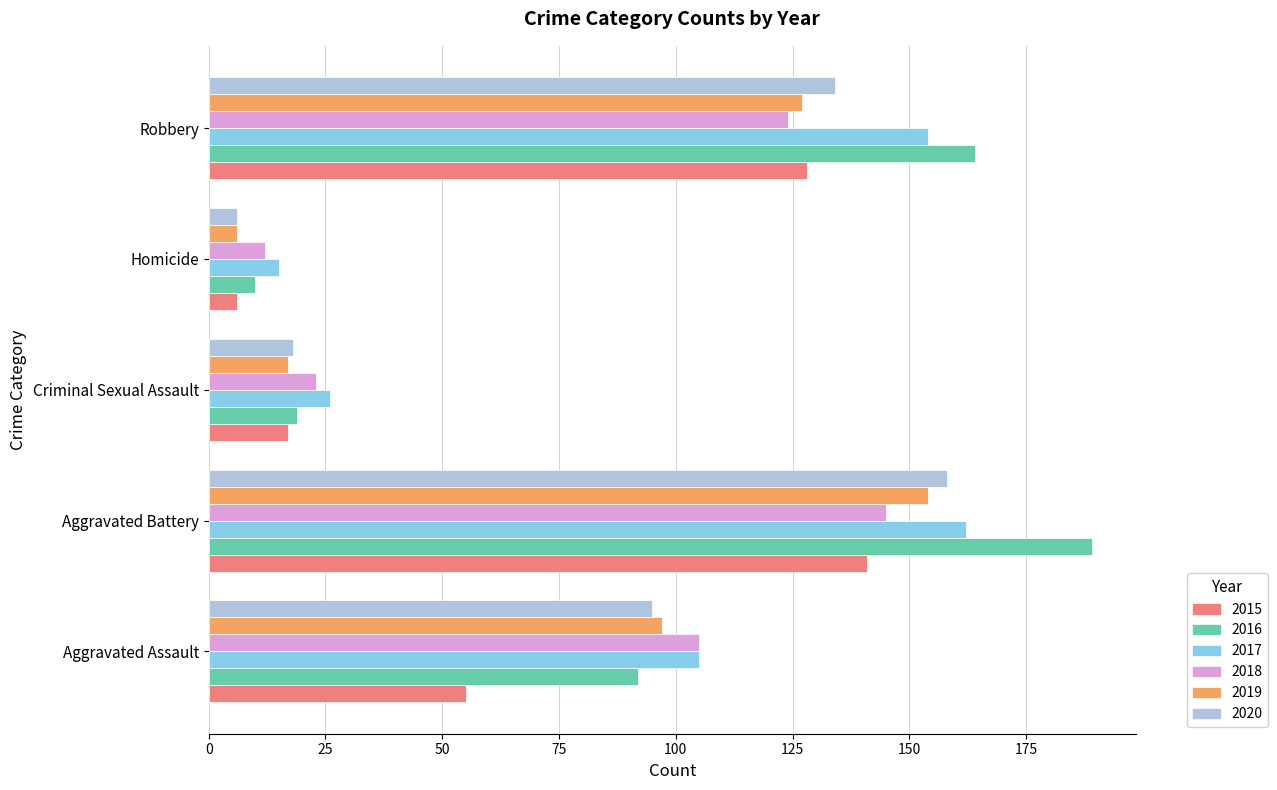

What is the greatest value displayed?

189